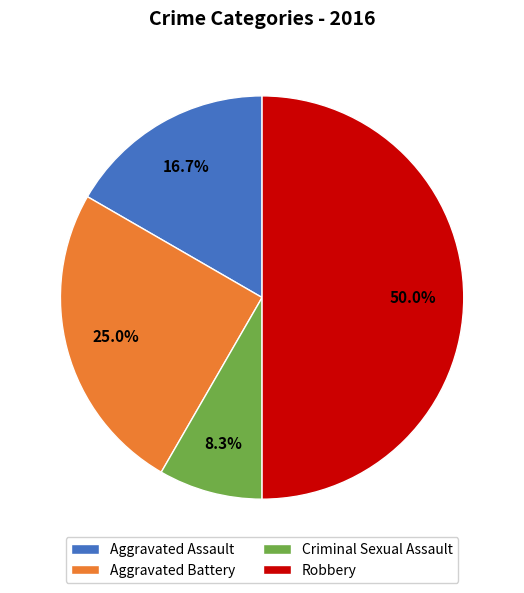

Does Criminal Sexual Assault account for over 50% of the chart?

No